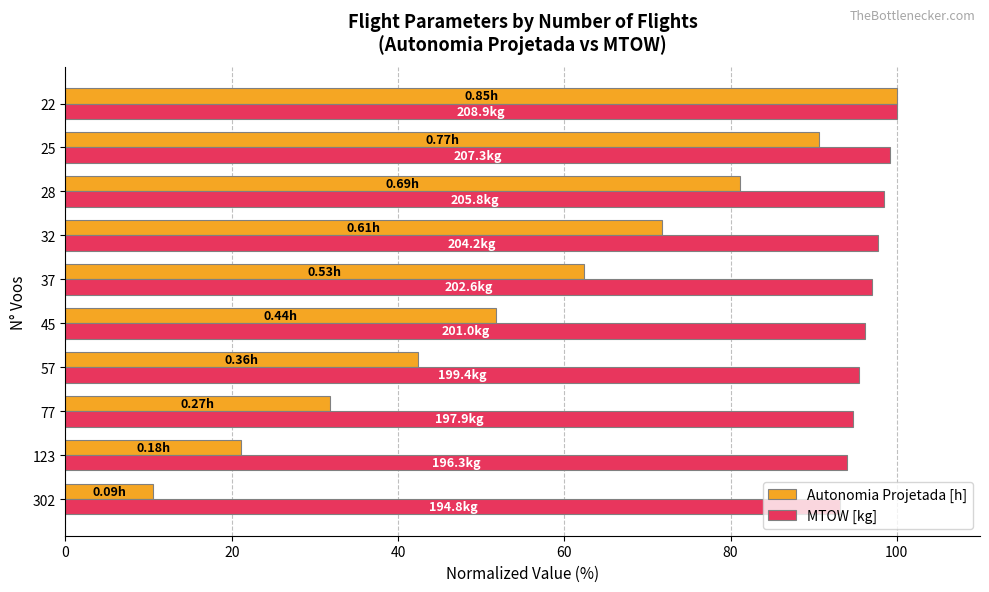

Which series has the widest spread of values?

Autonomia Projetada [h]